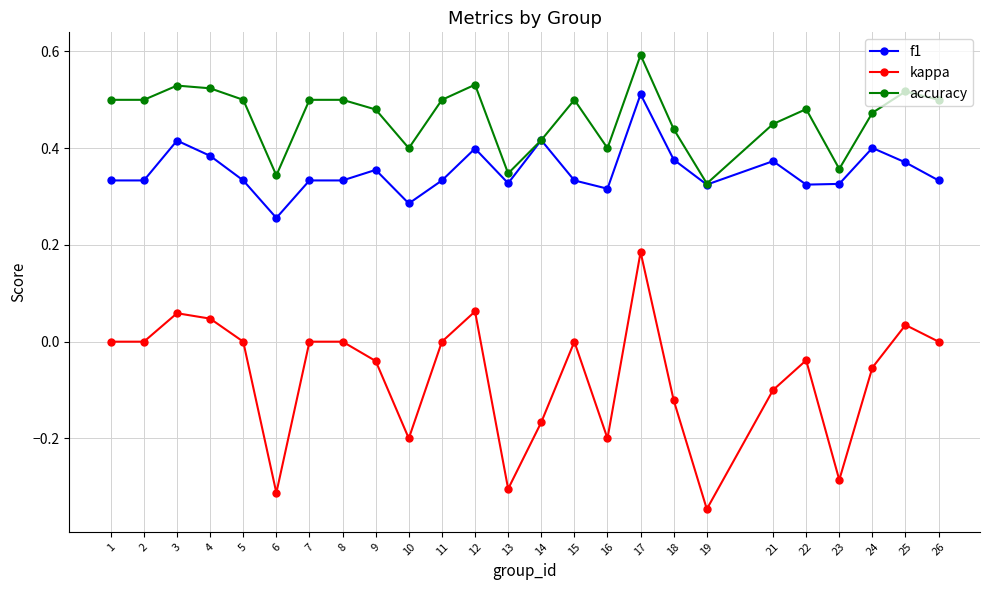

Which series has the largest total across all categories?

accuracy